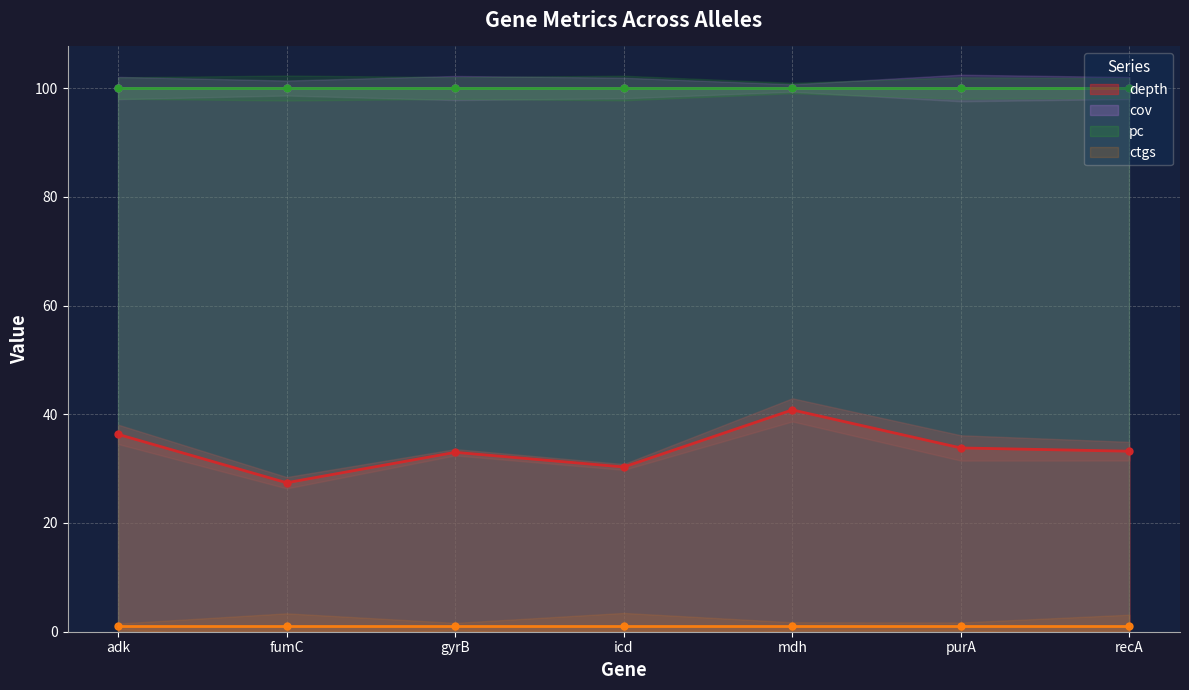

What is the average value of the ctgs series?

1.0